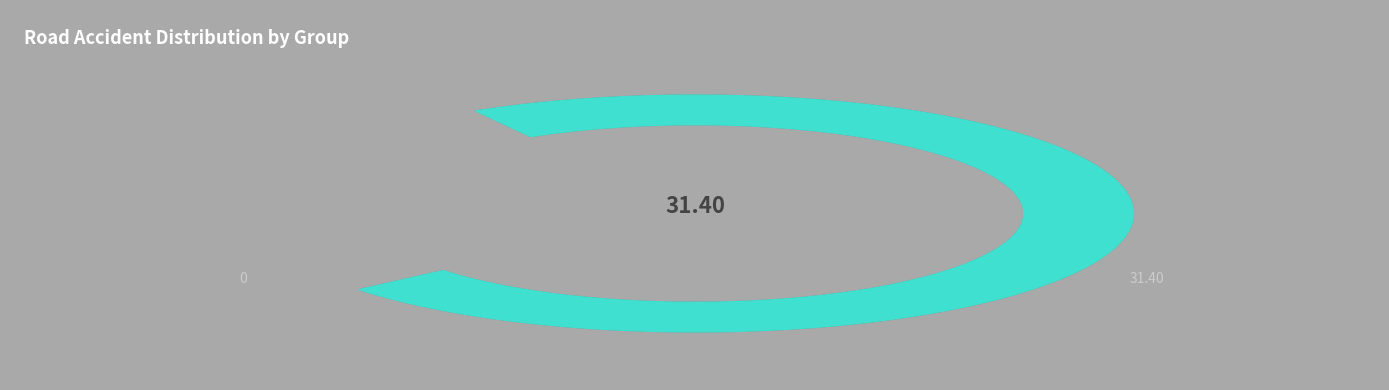

True or false: 1 accounts for 1% of the total.

False